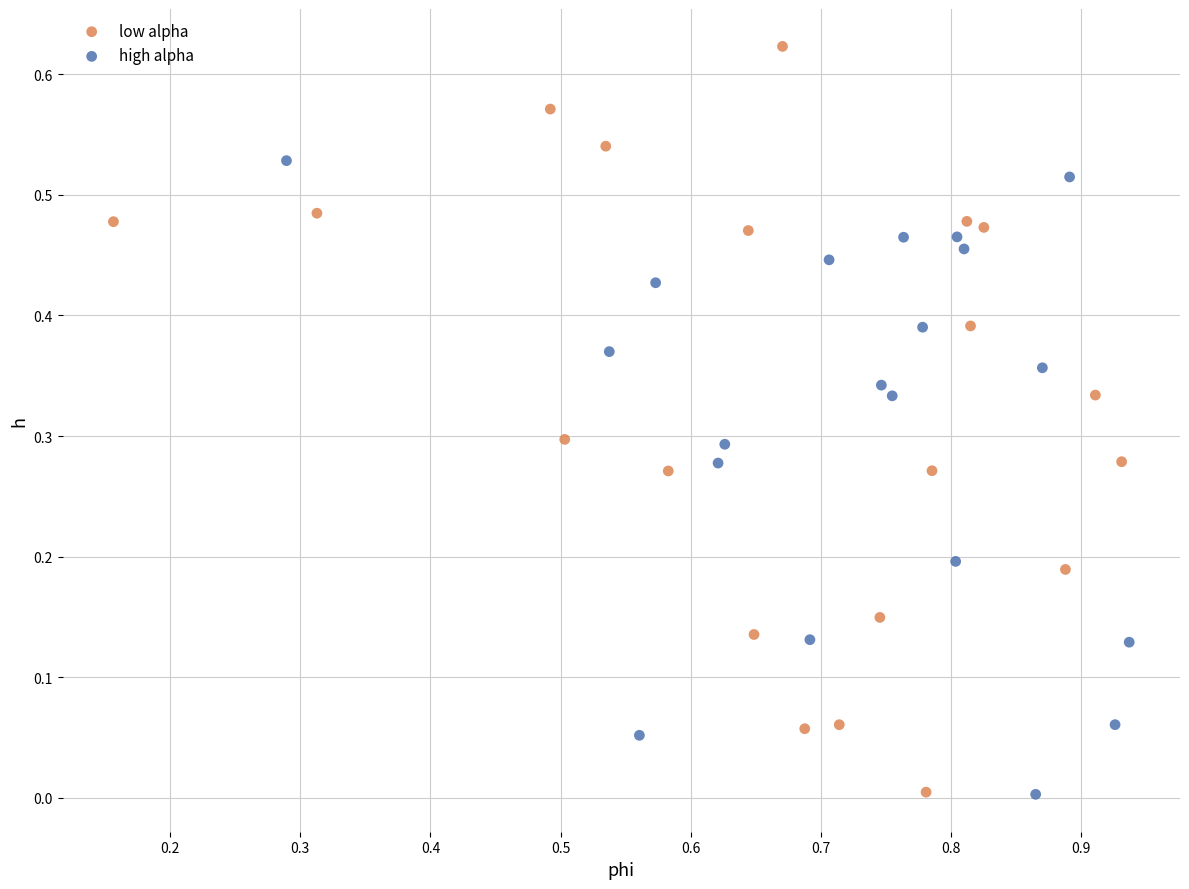

Which series reaches the maximum Y coordinate?

low alpha